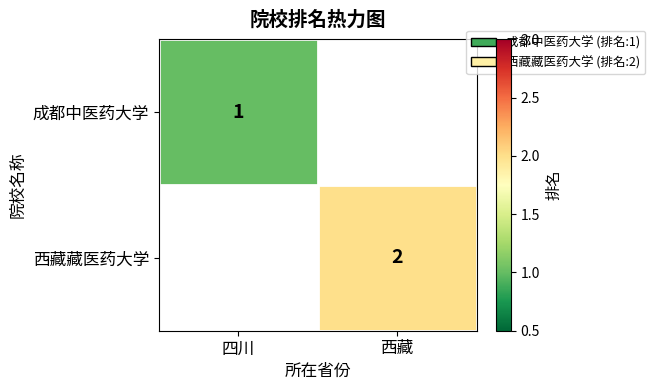

The 西藏藏医药大学 series shows 3 at 西藏. True or false?

False